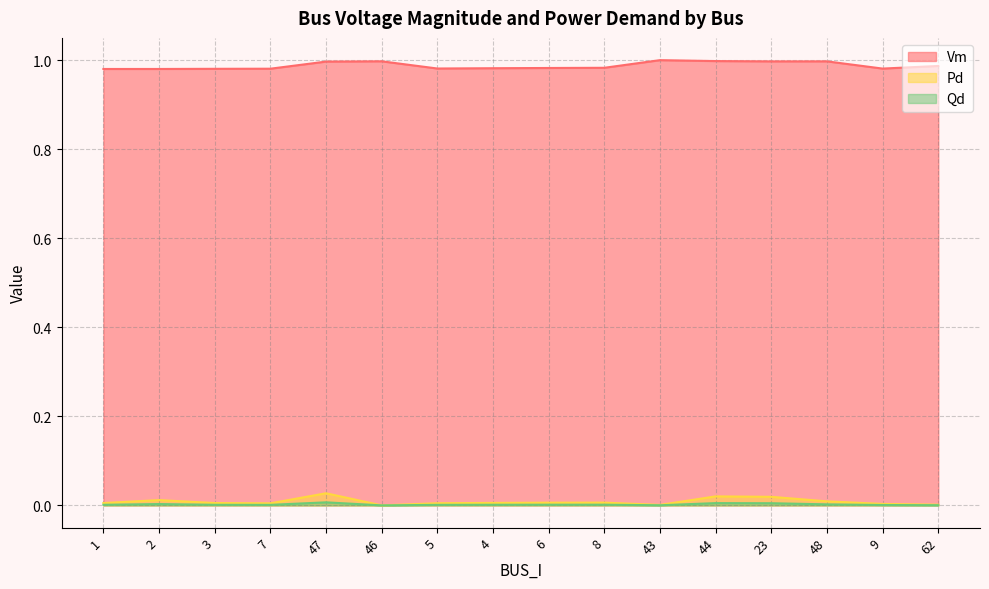

Reading right to left, what are all the values shown in this chart?

Vm: 1.0	1.0	1.0	1.0	1.0	1.0	1.0	1.0	1.0	1.0	1.0	1.0	1.0	1.0	1.0	1.0
Pd: 0.0	0.0	0.0	0.0	0.0	0.0	0.0	0.0	0.0	0.0	0.0	0.0	0.0	0.0	0.0	0.0
Qd: 0.0	0.0	0.0	0.0	0.0	0.0	0.0	0.0	0.0	0.0	0.0	0.0	0.0	0.0	0.0	0.0